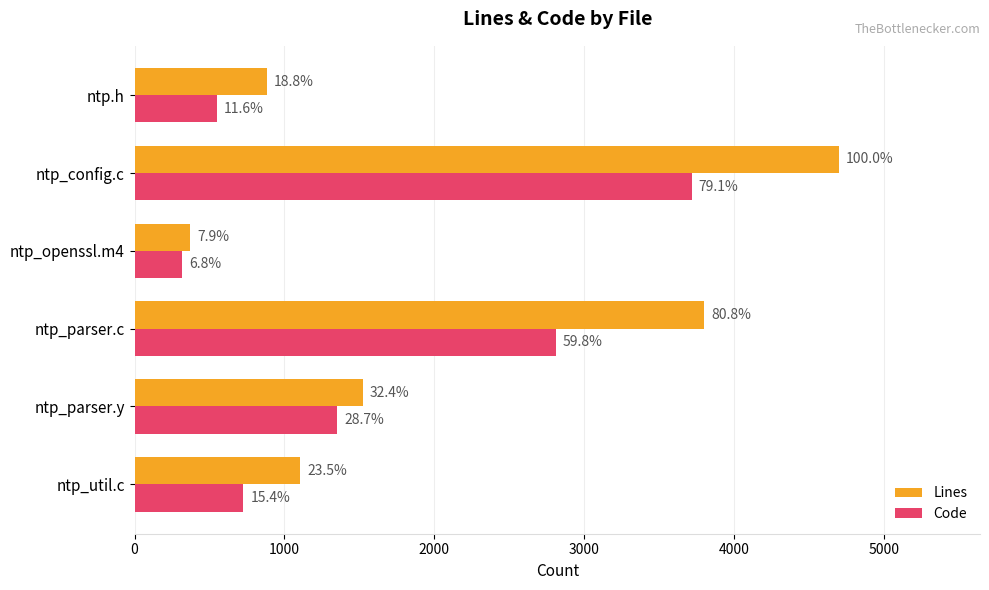

What are all the series names shown in the legend?

Lines, Code